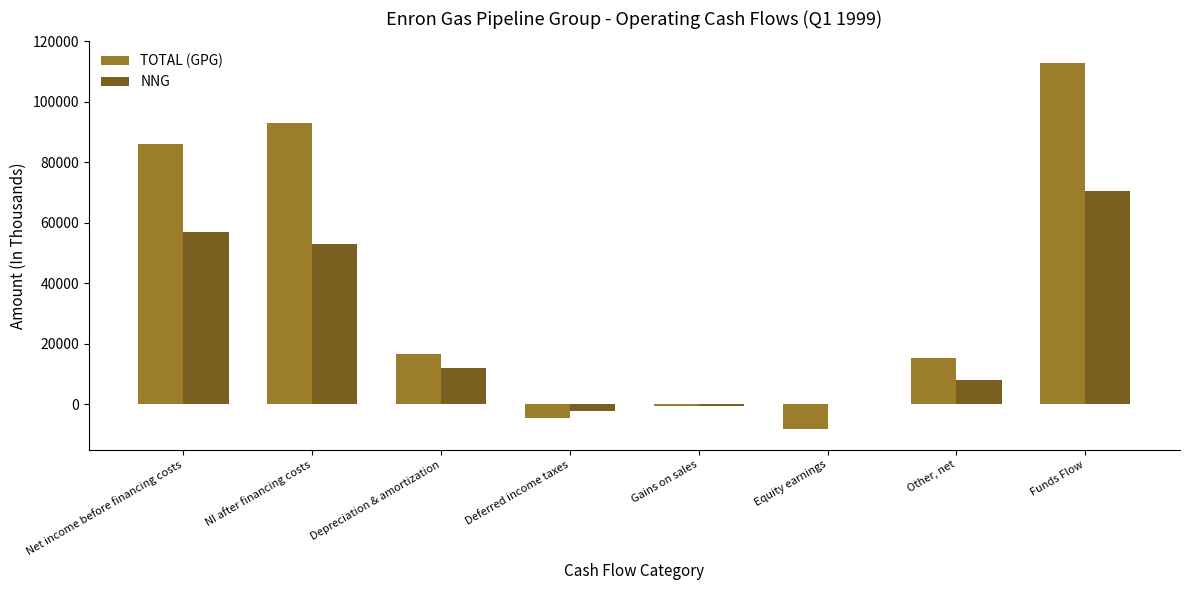

What is the sum of the TOTAL (GPG) values at NI after financing costs and Funds Flow?

205755